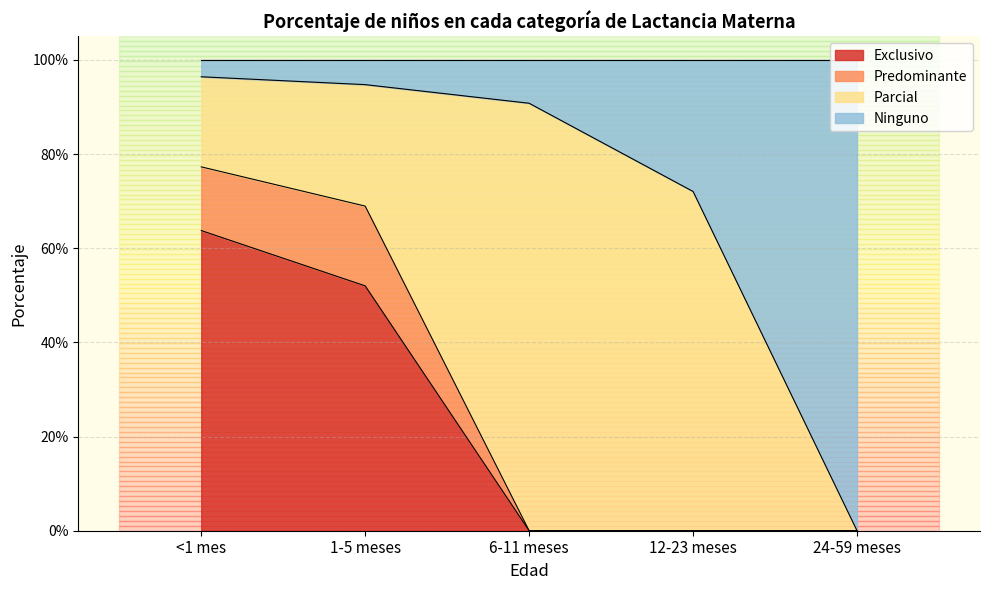

True or false: Exclusivo has a value of 0.3 at 6-11 meses.

False